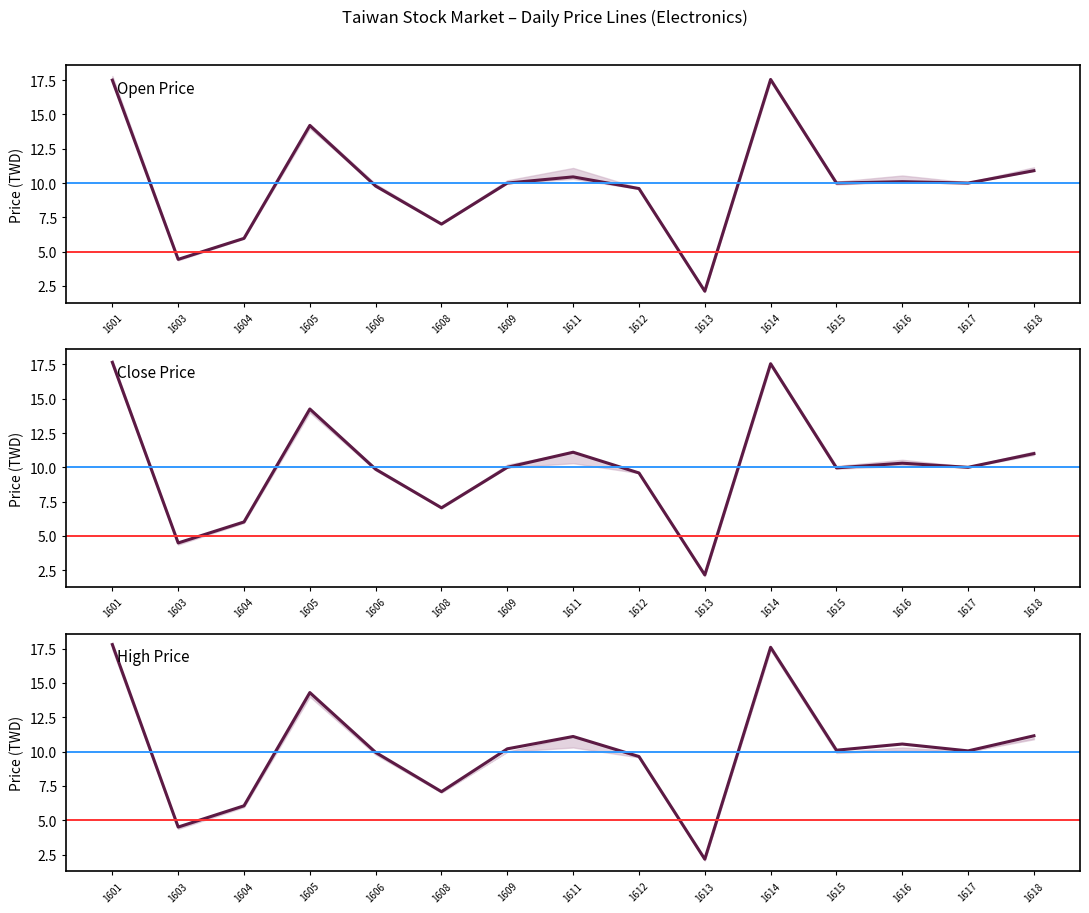

At which category does Close Price reach its first local peak?

1605